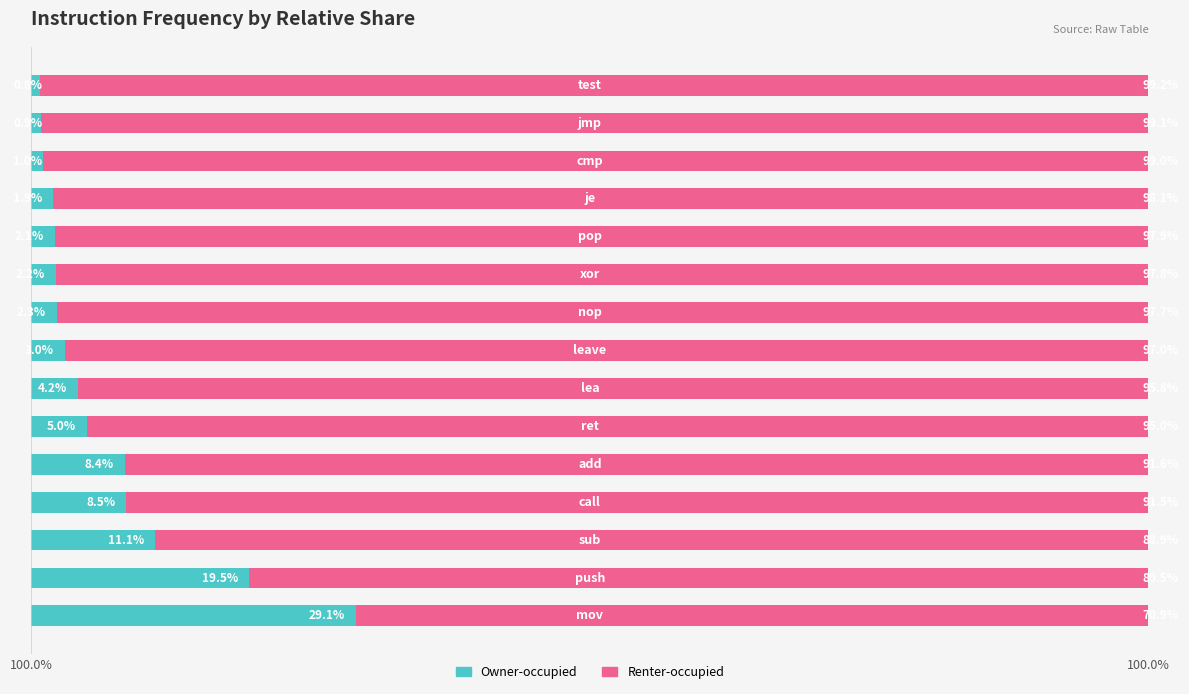

What are all the series names shown in the legend?

Owner-occupied, Renter-occupied